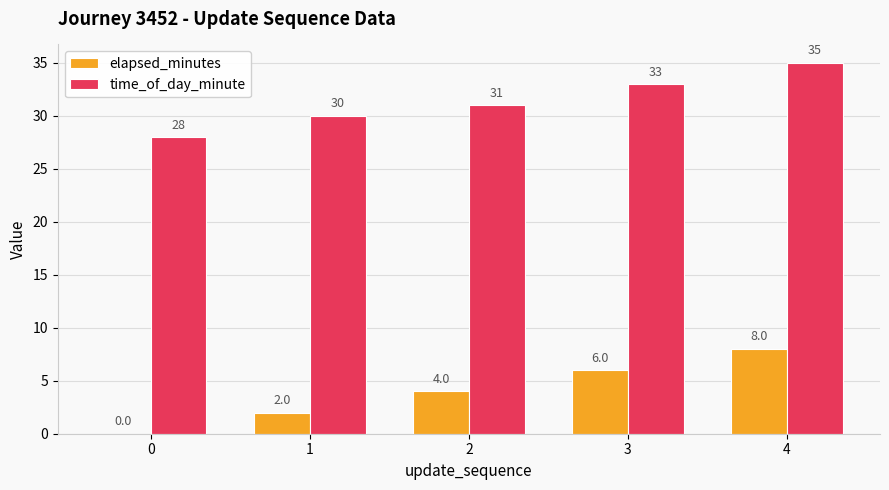

The value of time_of_day_minute at 1 is 30. True or false?

True